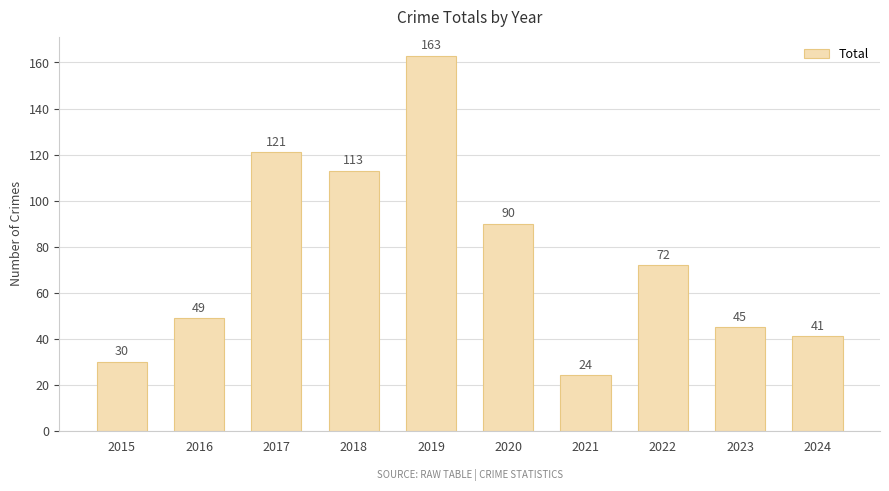

The value at 2024 is 41. True or false?

True